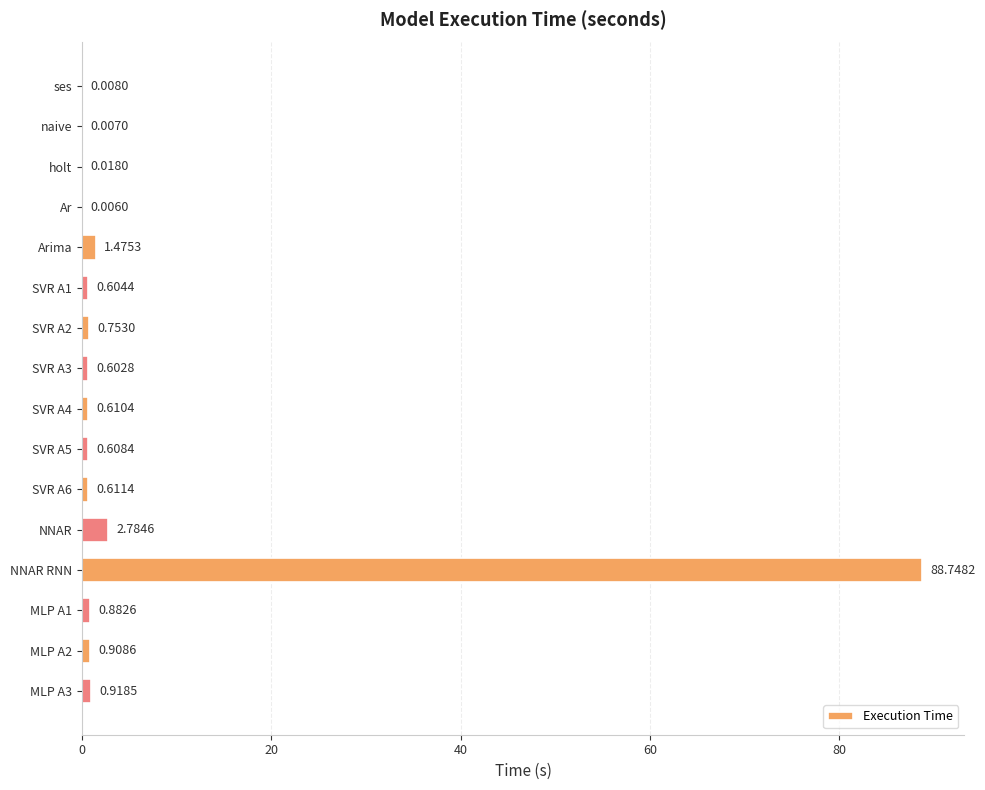

Which has a higher value, NNAR or NNAR RNN?

NNAR RNN